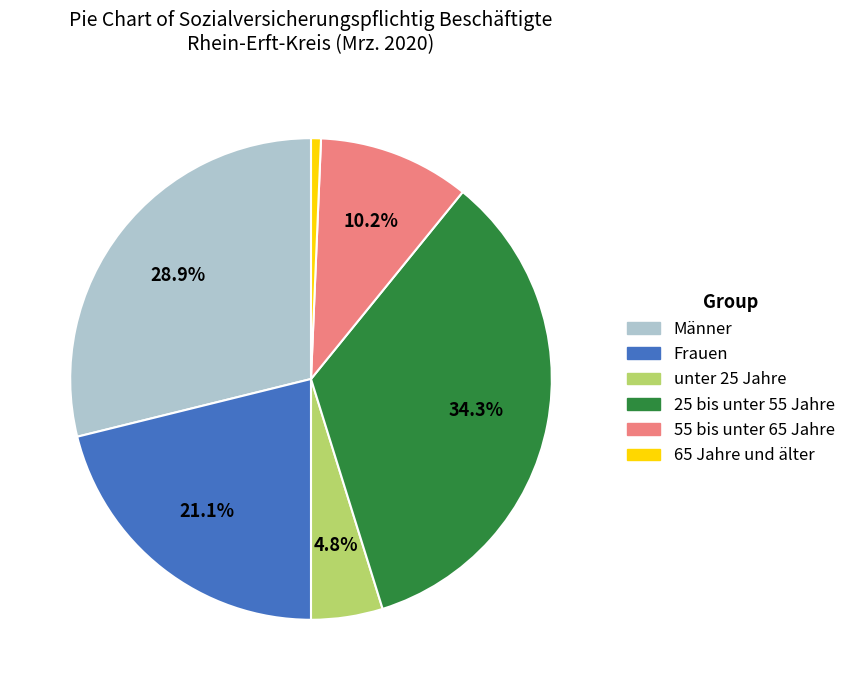

Which has a higher value, 25 bis unter 55 Jahre or Männer?

25 bis unter 55 Jahre